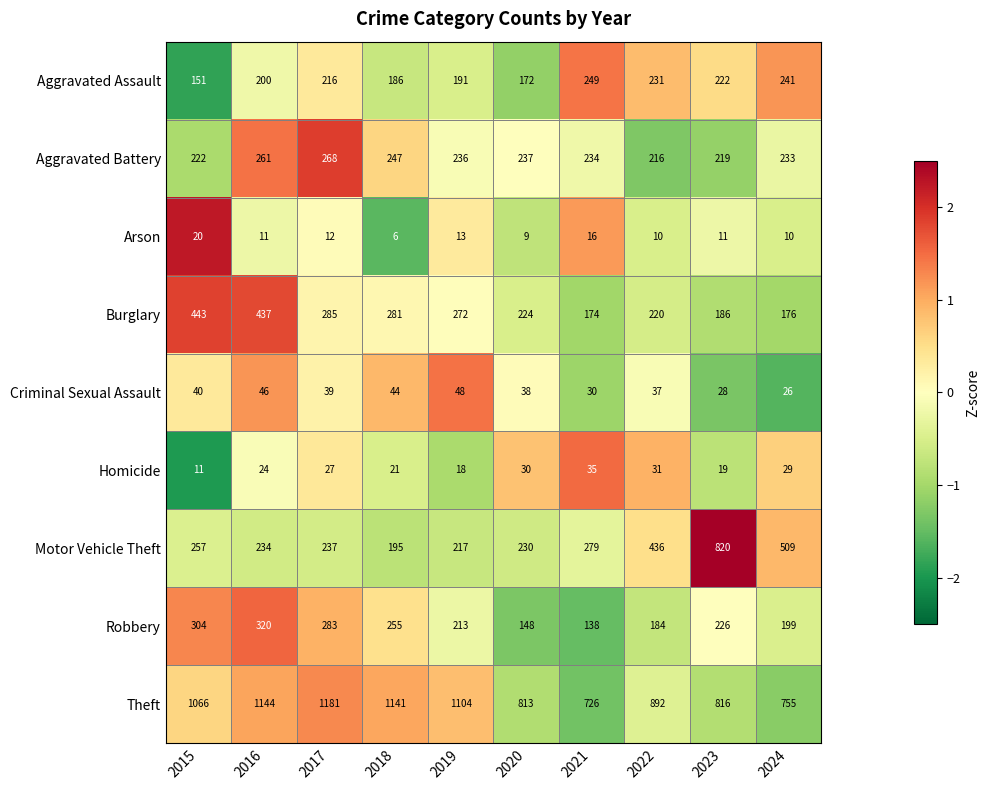

What is the average value of the Aggravated Battery series?

237